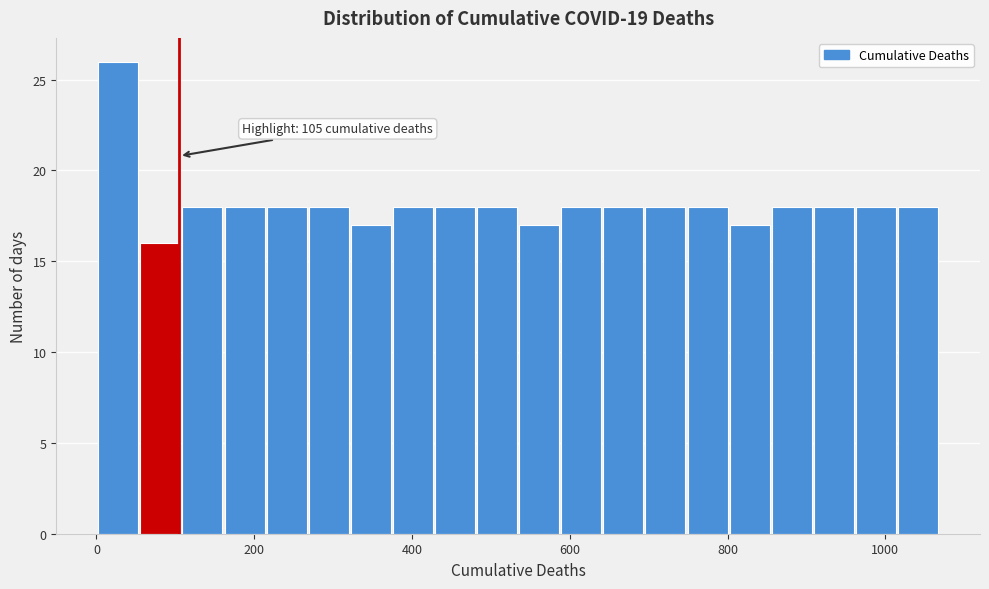

Around what value on the x-axis is the tallest bar? Give the approximate position of its centre, as read against the axis.

20